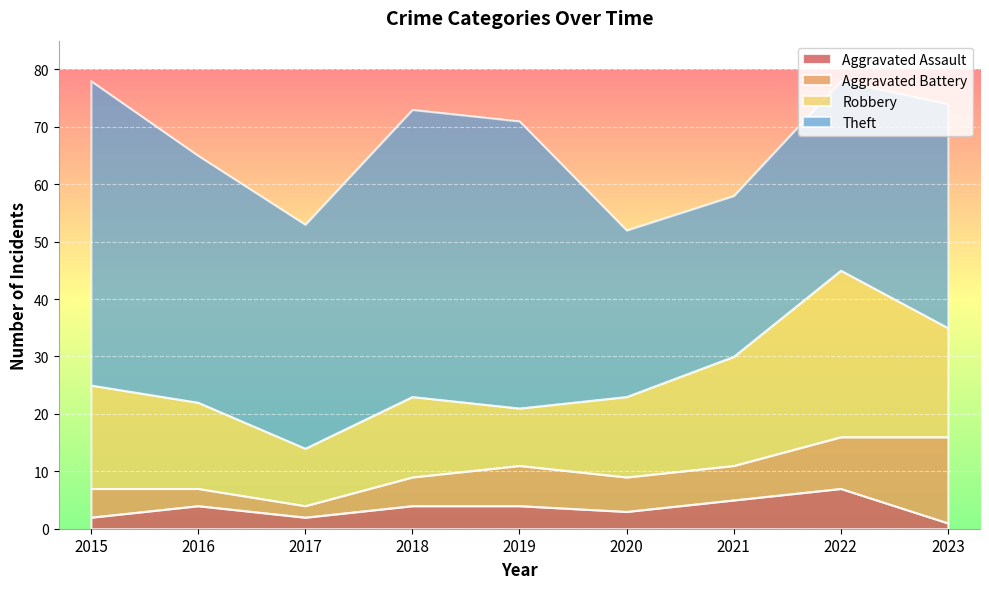

True or false: Theft and Aggravated Battery intersect in this chart.

False